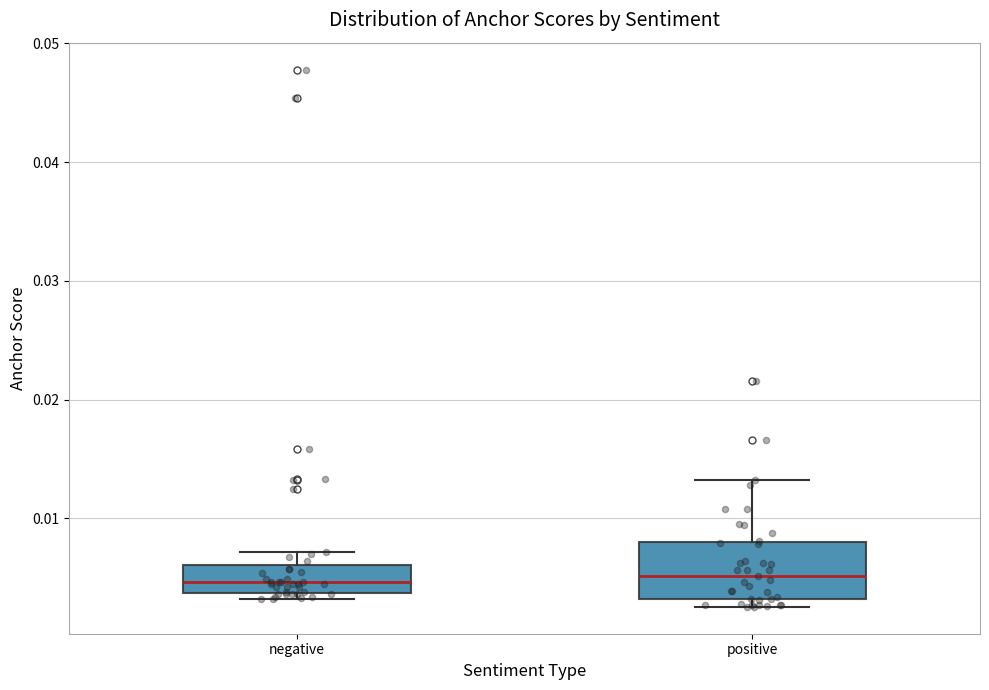

Where is the lower edge of the box for positive on the y-axis? The values are not printed on the chart, so give them approximately, as read against the axis.

0.003